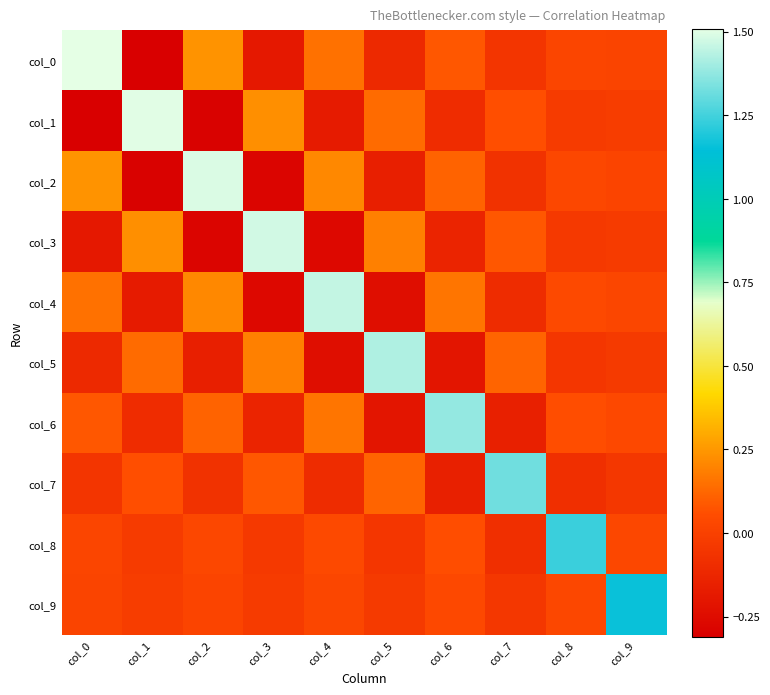

Reading right to left, what are all the values shown in this chart?

col_0: col_9=0.0	col_8=0.0	col_7=-0.1	col_6=0.1	col_5=-0.1	col_4=0.2	col_3=-0.2	col_2=0.2	col_1=-0.3	col_0=1.5
col_1: col_9=-0.0	col_8=-0.0	col_7=0.1	col_6=-0.1	col_5=0.1	col_4=-0.2	col_3=0.2	col_2=-0.3	col_1=1.5	col_0=-0.3
col_2: col_9=0.0	col_8=0.0	col_7=-0.1	col_6=0.1	col_5=-0.2	col_4=0.2	col_3=-0.3	col_2=1.5	col_1=-0.3	col_0=0.2
col_3: col_9=-0.0	col_8=-0.0	col_7=0.1	col_6=-0.1	col_5=0.2	col_4=-0.3	col_3=1.5	col_2=-0.3	col_1=0.2	col_0=-0.2
col_4: col_9=0.0	col_8=0.0	col_7=-0.1	col_6=0.2	col_5=-0.2	col_4=1.5	col_3=-0.3	col_2=0.2	col_1=-0.2	col_0=0.2
col_5: col_9=-0.0	col_8=-0.0	col_7=0.1	col_6=-0.2	col_5=1.4	col_4=-0.2	col_3=0.2	col_2=-0.2	col_1=0.1	col_0=-0.1
col_6: col_9=0.0	col_8=0.1	col_7=-0.2	col_6=1.4	col_5=-0.2	col_4=0.2	col_3=-0.1	col_2=0.1	col_1=-0.1	col_0=0.1
col_7: col_9=-0.0	col_8=-0.1	col_7=1.3	col_6=-0.2	col_5=0.1	col_4=-0.1	col_3=0.1	col_2=-0.1	col_1=0.1	col_0=-0.1
col_8: col_9=0.0	col_8=1.2	col_7=-0.1	col_6=0.1	col_5=-0.0	col_4=0.0	col_3=-0.0	col_2=0.0	col_1=-0.0	col_0=0.0
col_9: col_9=1.2	col_8=0.0	col_7=-0.0	col_6=0.0	col_5=-0.0	col_4=0.0	col_3=-0.0	col_2=0.0	col_1=-0.0	col_0=0.0